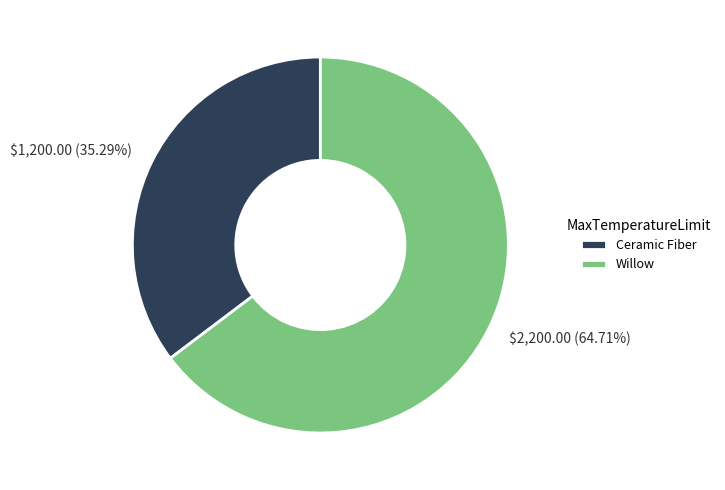

To the nearest percent, what is the difference between the Willow and Ceramic Fiber slice percentages?

29%